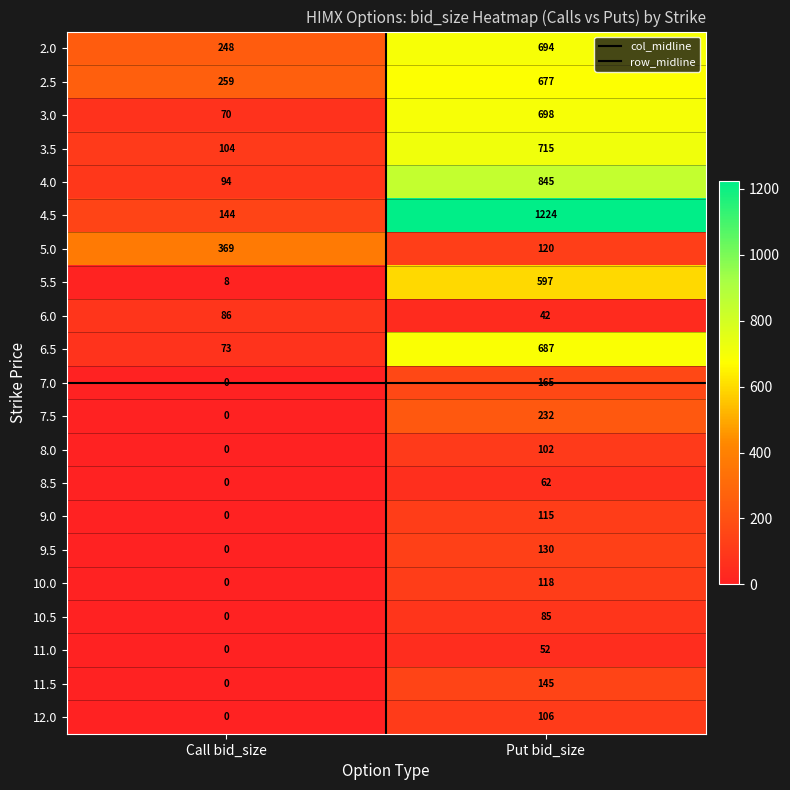

What is the total value across all series at Call bid_size?

1455